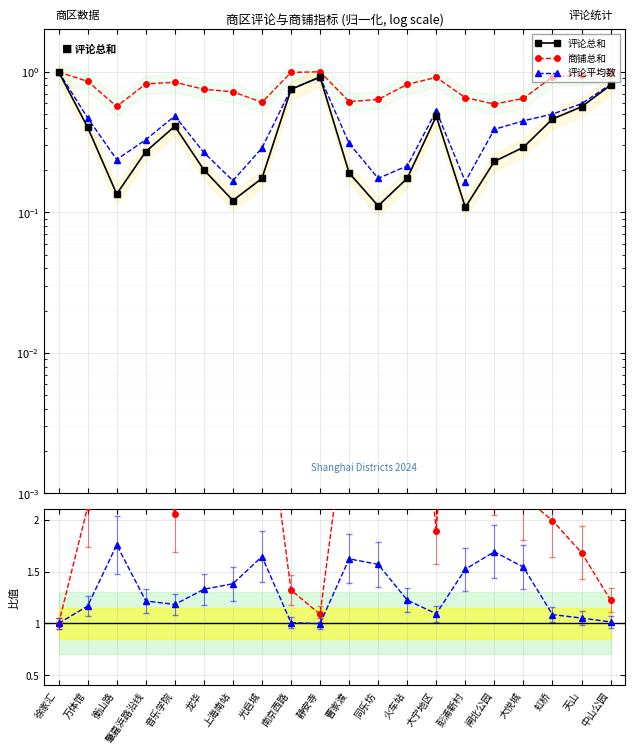

Rank the series at 静安寺 from lowest to highest value.

评论平均数, 评论总和, 评论均值/总和, 商铺总和, 商铺/评论总和